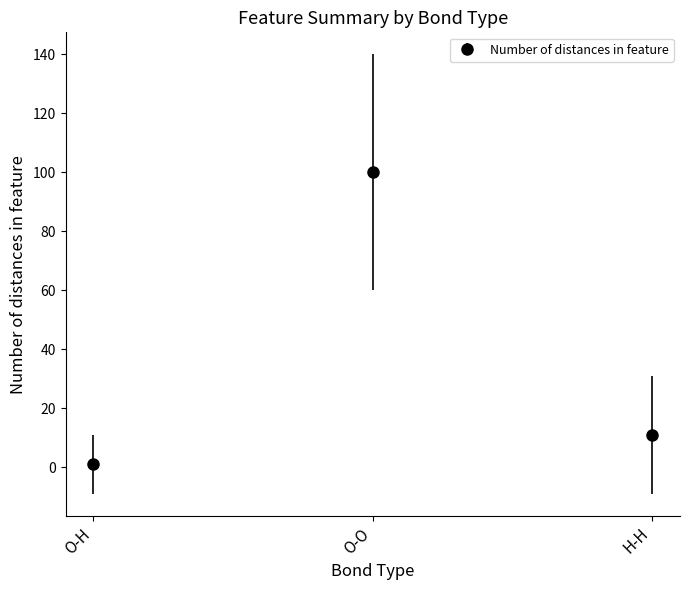

What is the difference between the maximum and minimum values?

99